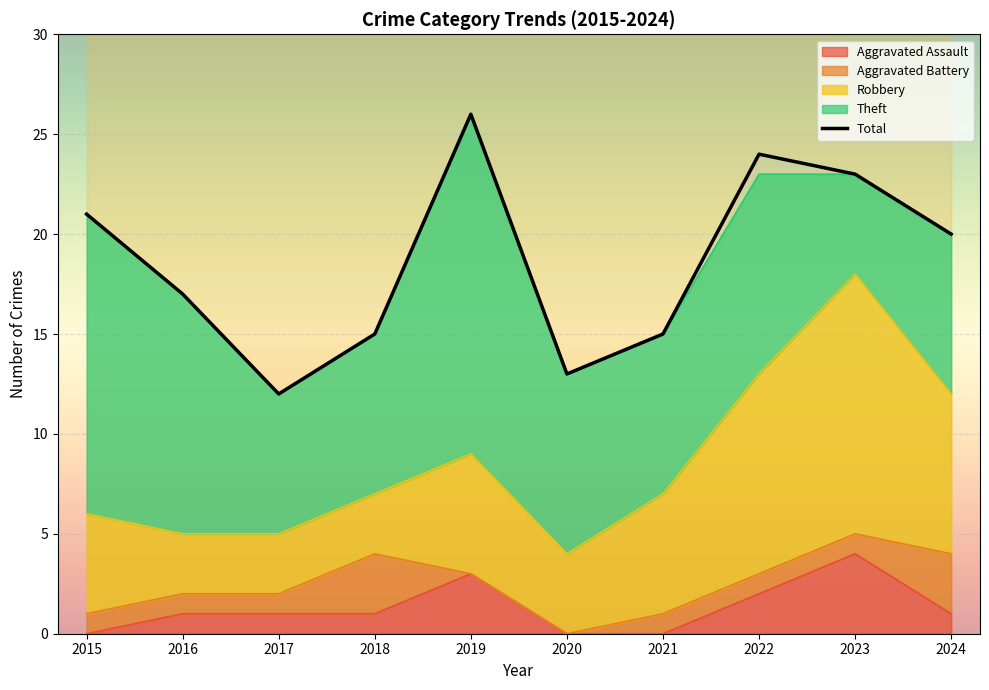

At which label does the data first exceed 20?

2015